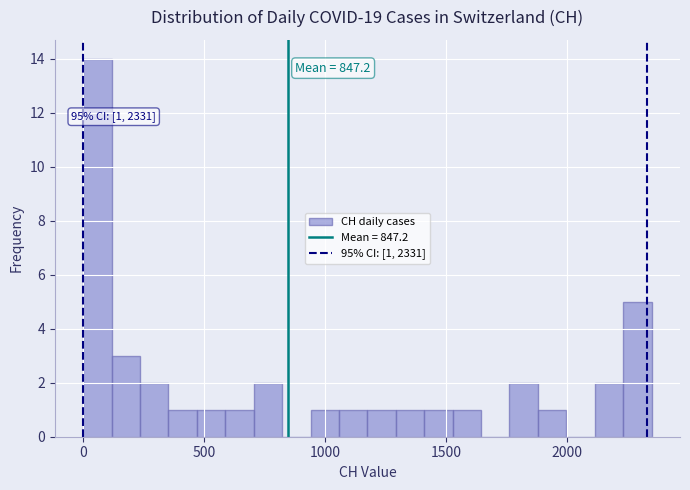

Around what value on the x-axis is the tallest bar? Give the approximate position of its centre, as read against the axis.

50